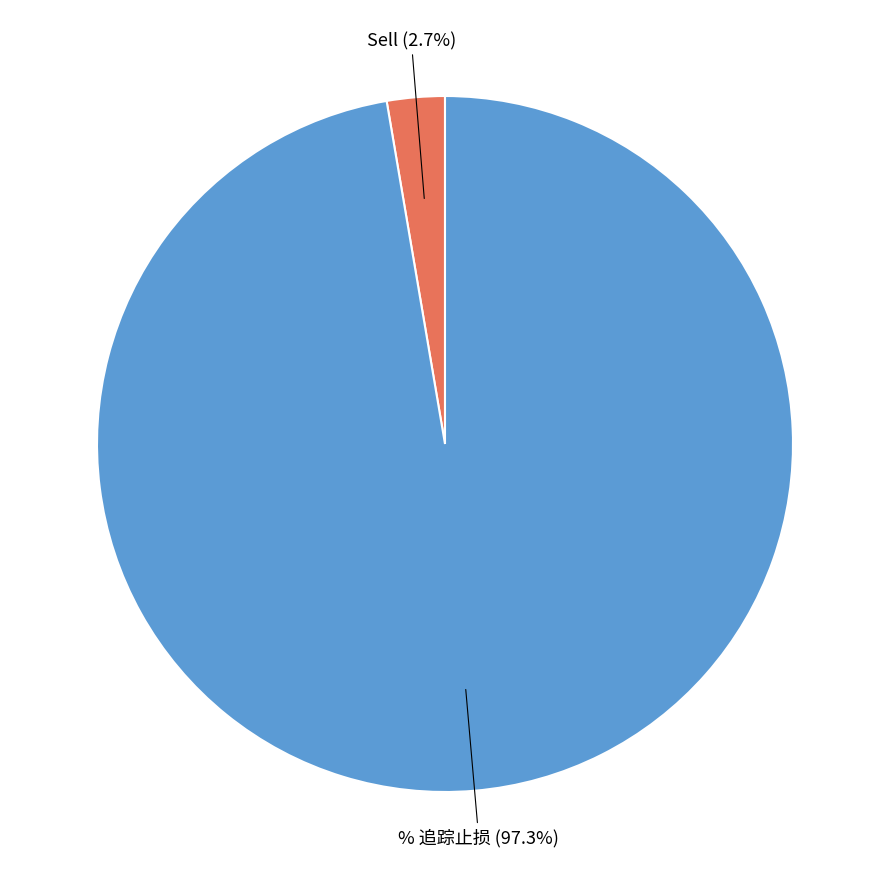

Count the number of slices in the pie.

2